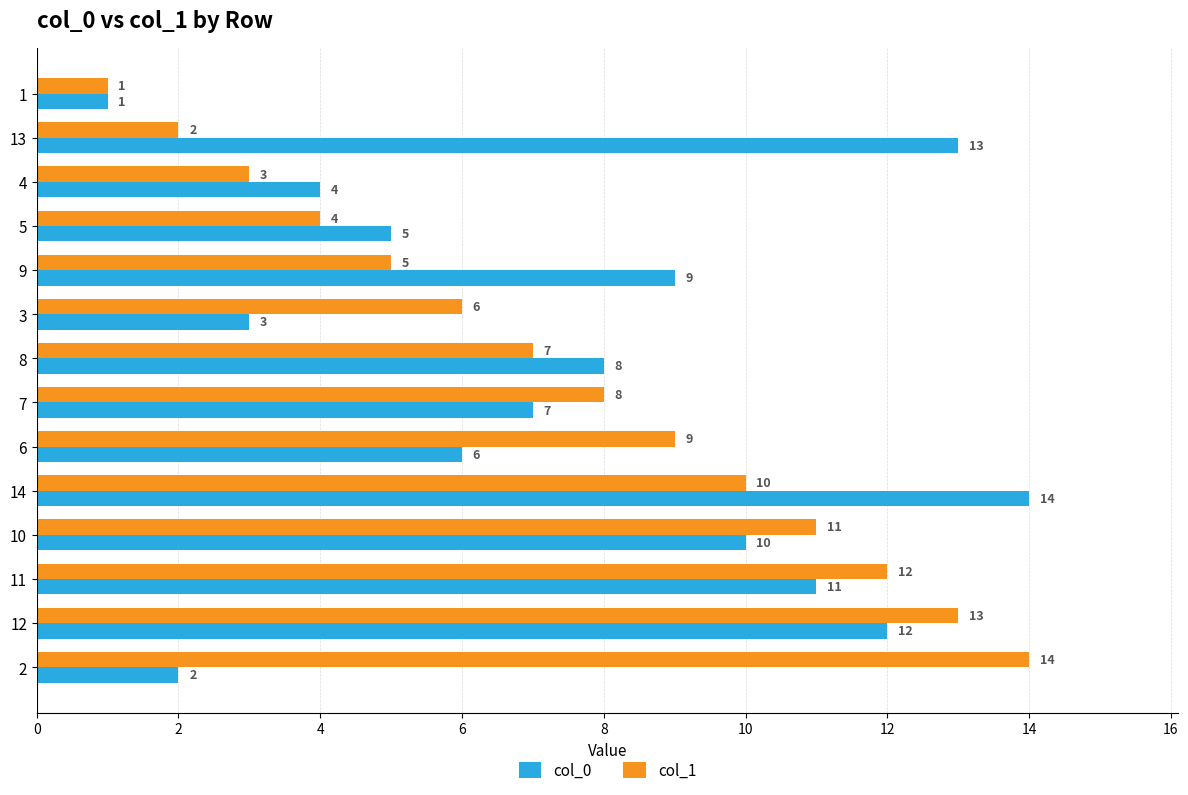

What are all the series names shown in the legend?

col_0, col_1